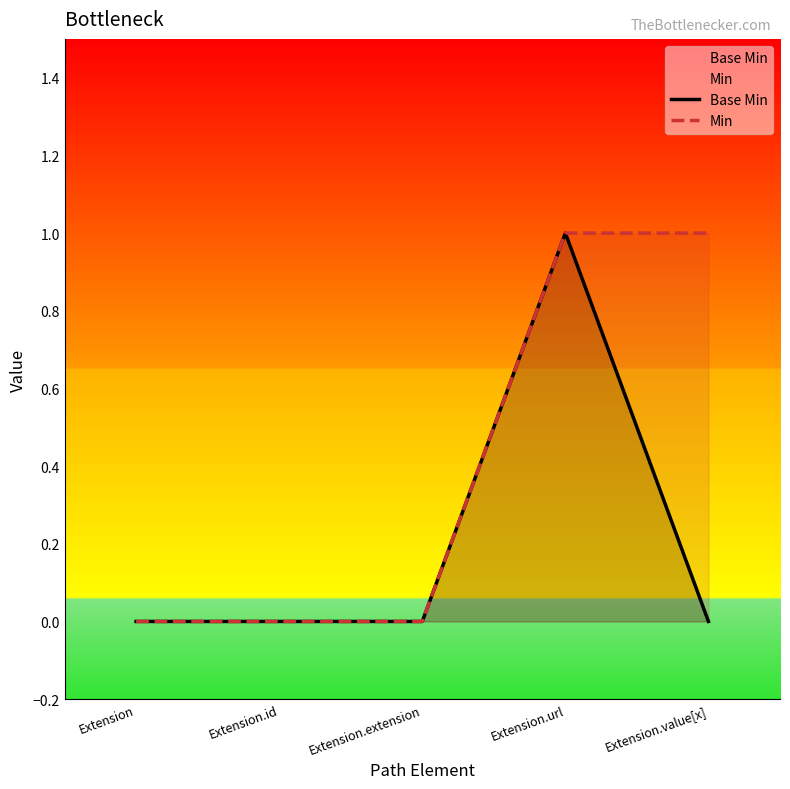

At which category is the sum across all series the highest?

Extension.url